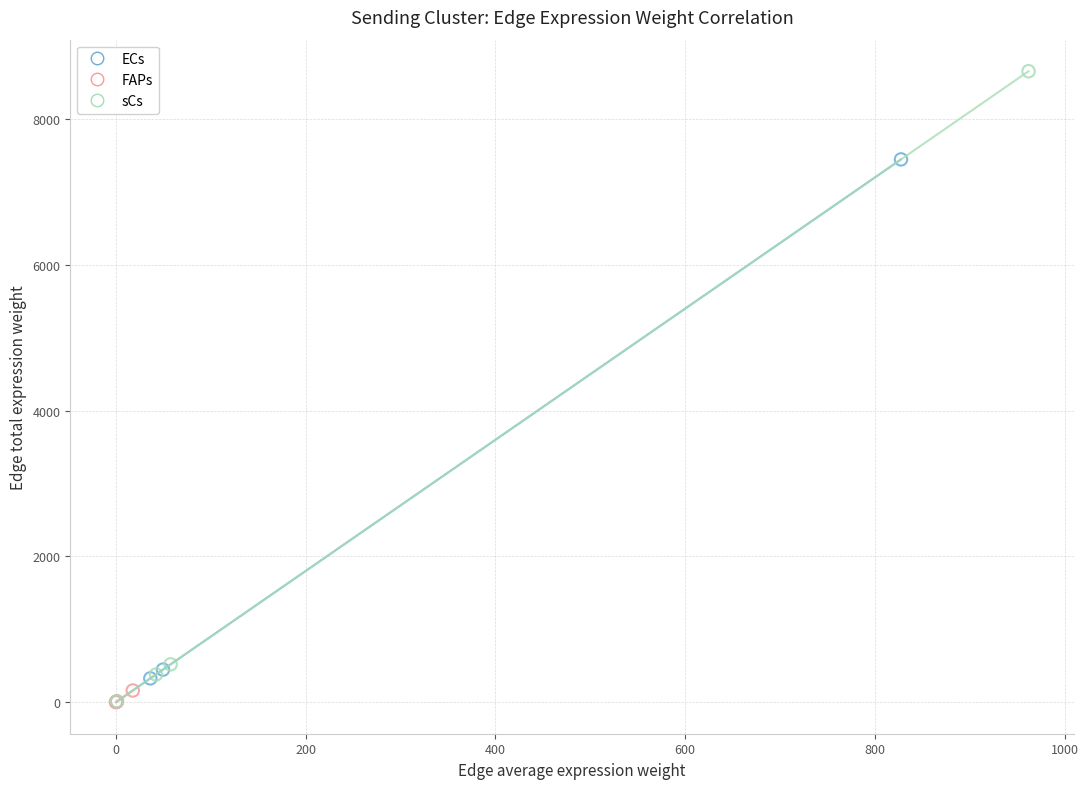

Which series reaches the maximum Y coordinate?

sCs